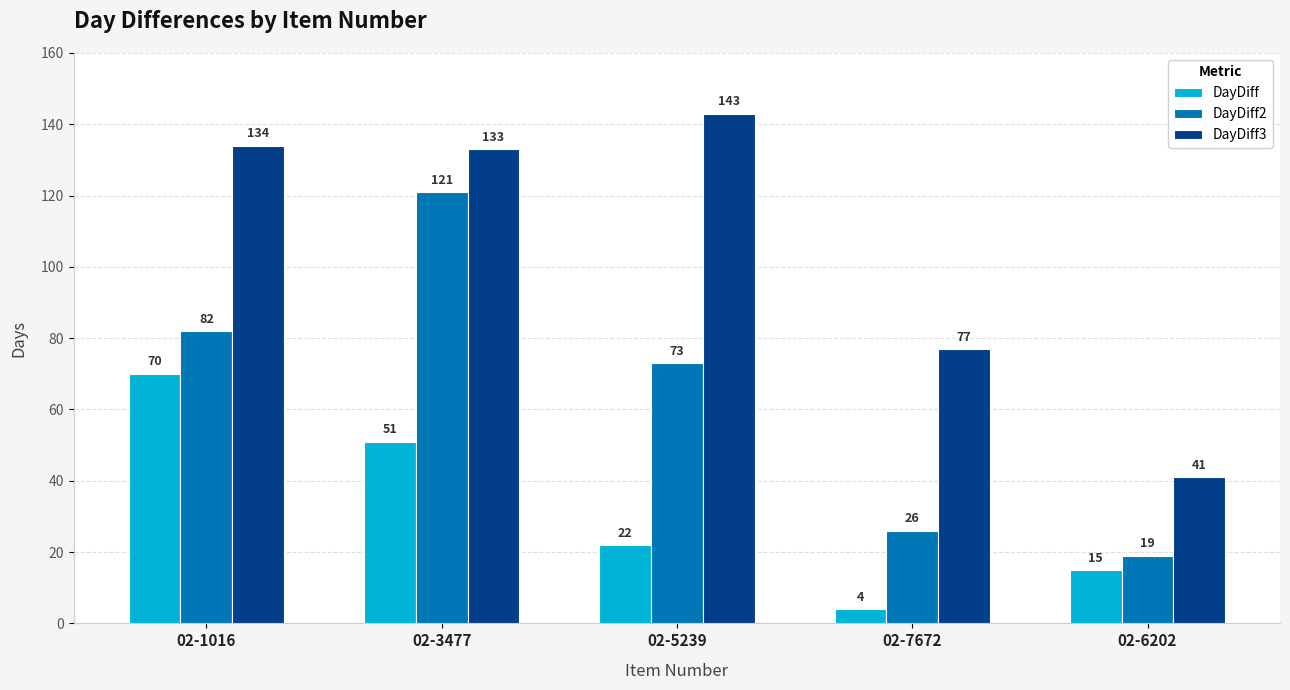

What is the difference between the DayDiff2 values at 02-7672 and 02-6202?

7